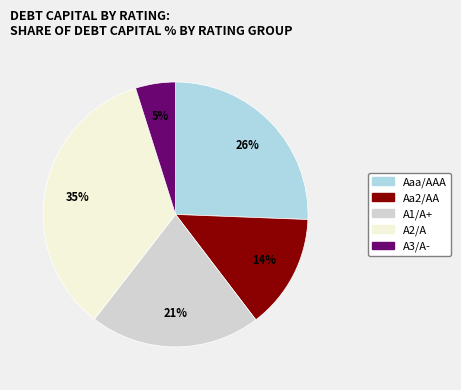

Combined, do A2/A and A1/A+ account for over 50%?

Yes